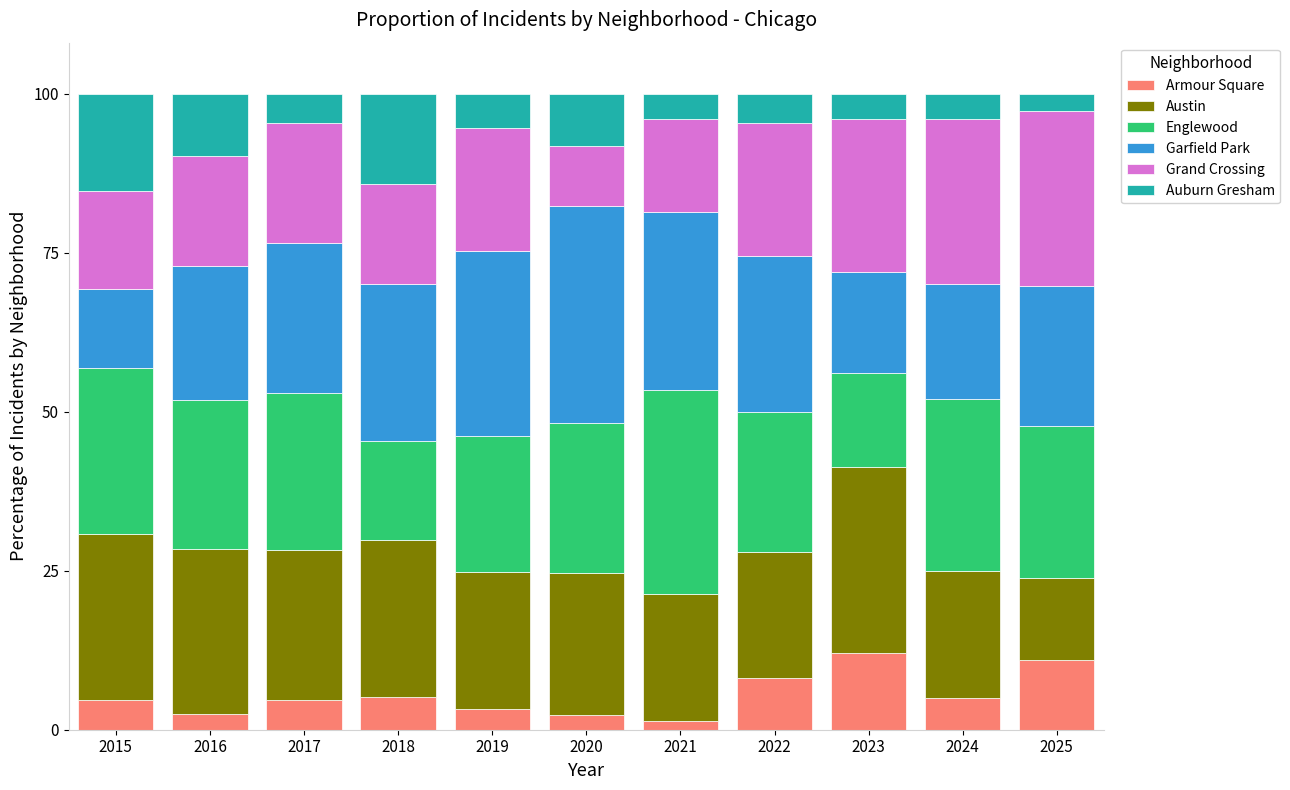

What is the approximate value of Armour Square at 2017?

4.7